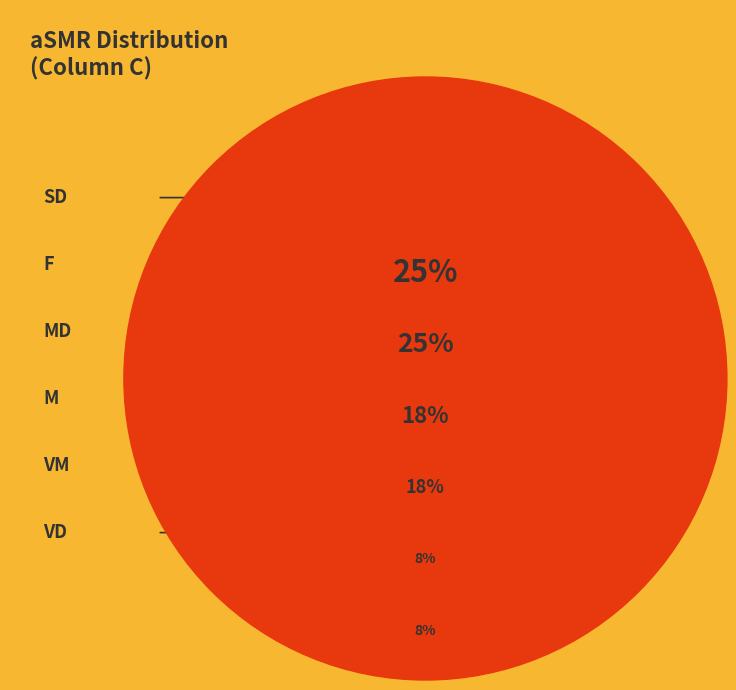

Between F and M, which is larger?

F